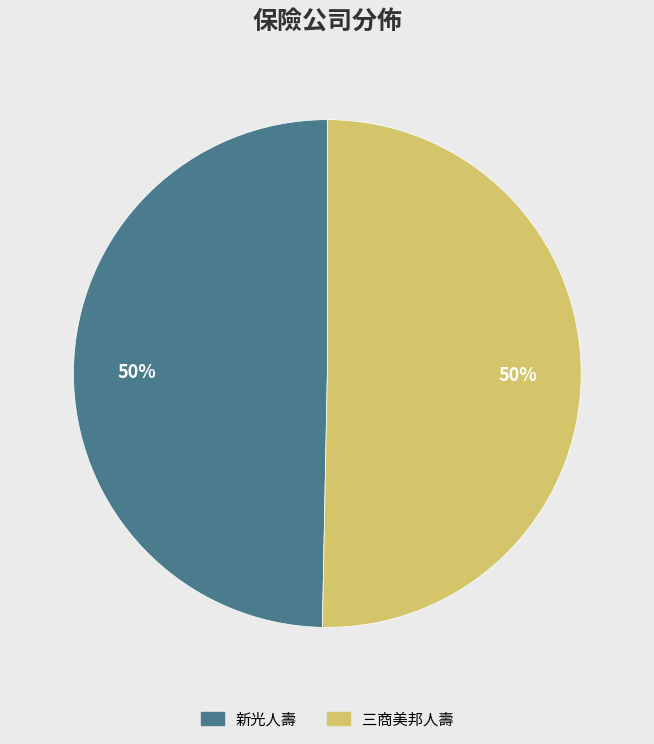

Do 新光人壽 and 三商美邦人壽 together represent more than half of the pie?

Yes